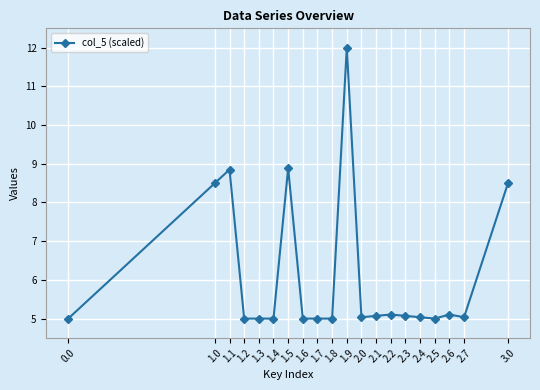

How many series are shown in this chart?

1